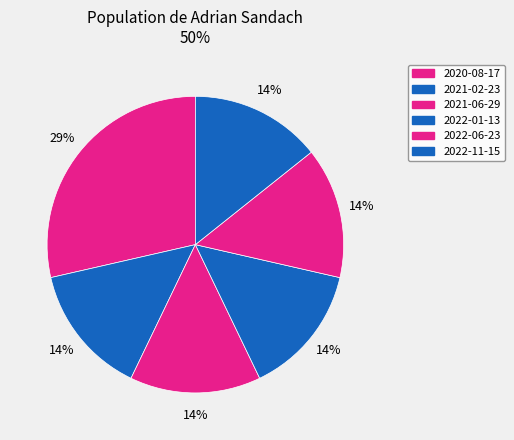

Which slice is the largest?

2020-08-17